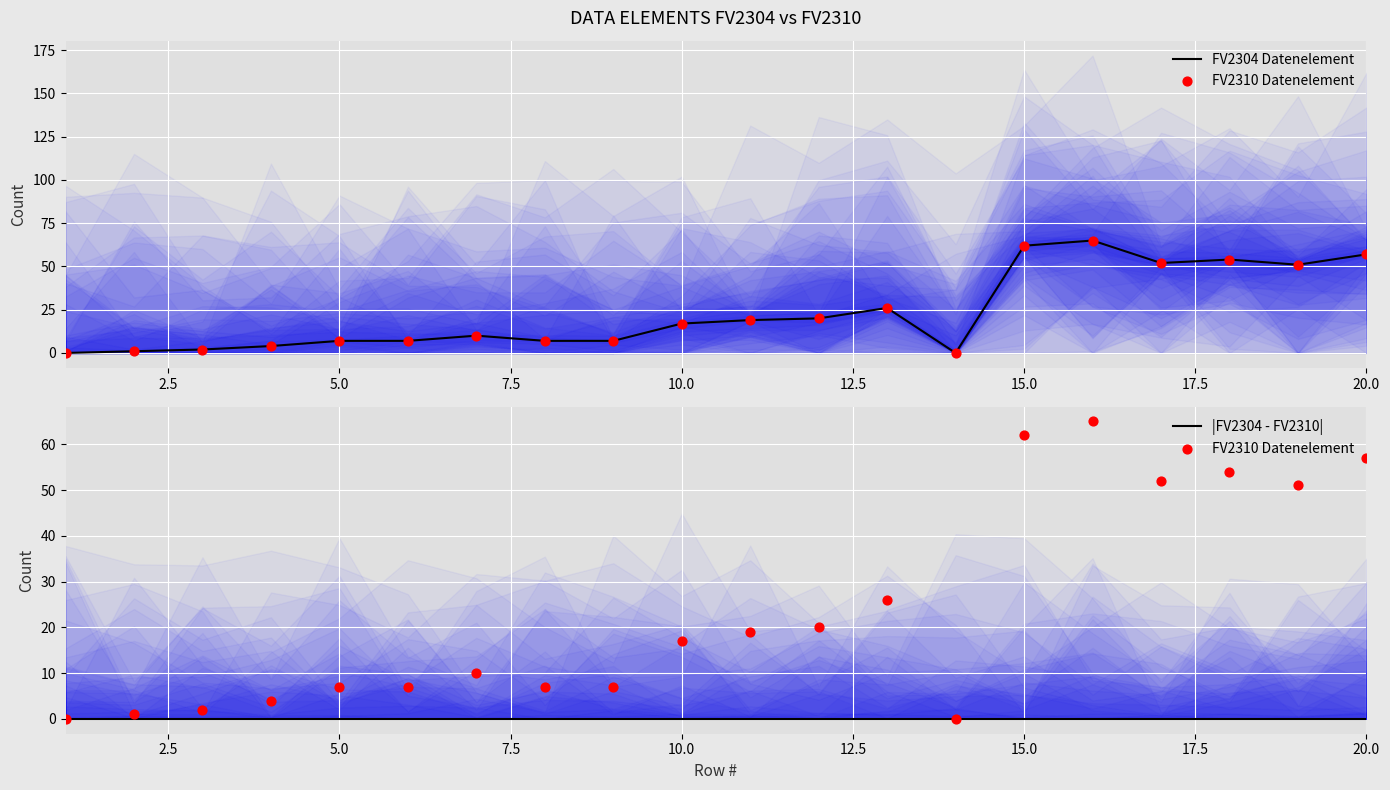

Which series reaches the maximum Y coordinate?

FV2304 Datenelement